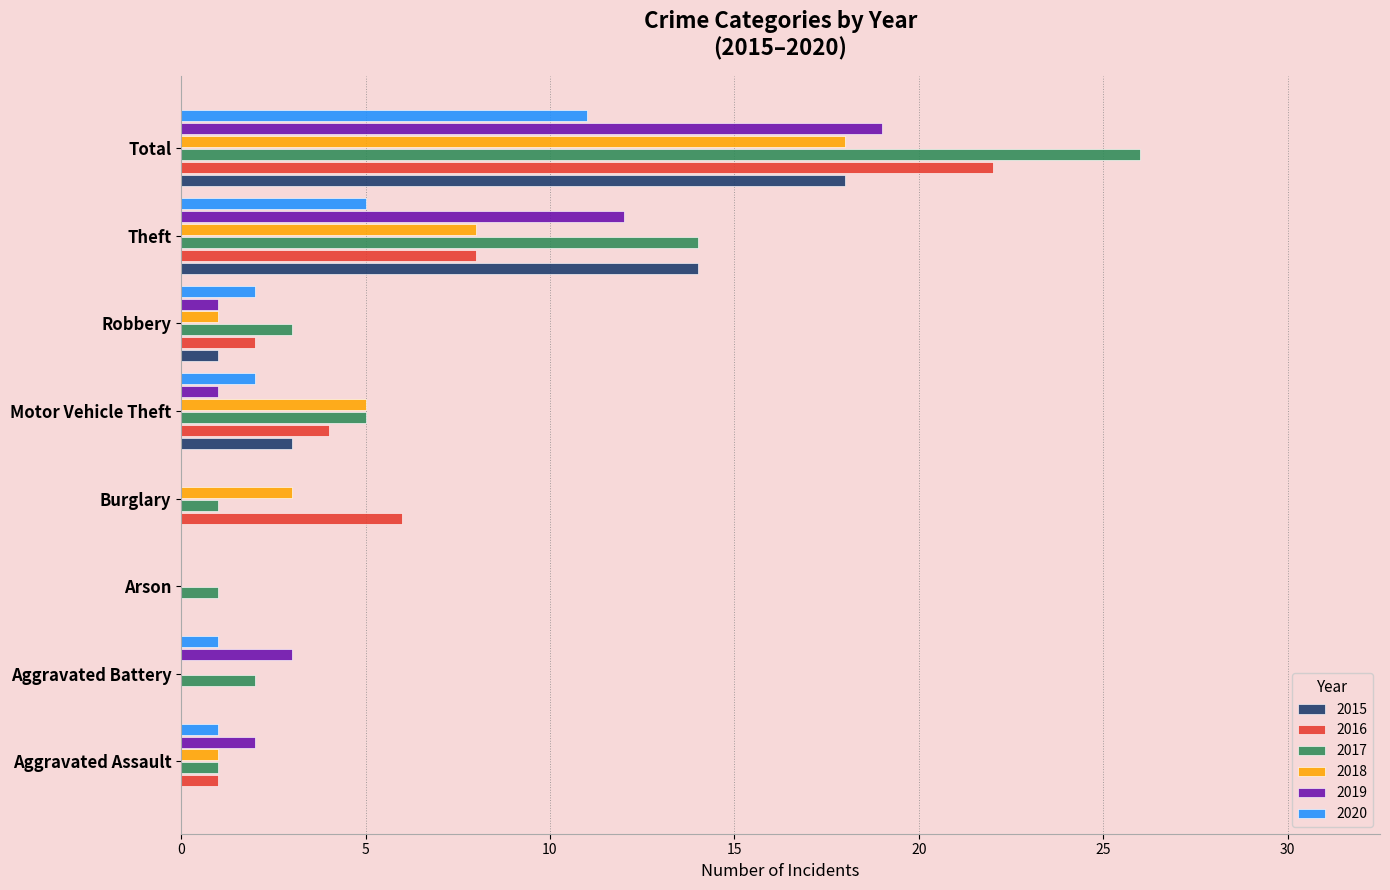

At which label is 2020 closest to 5?

Theft